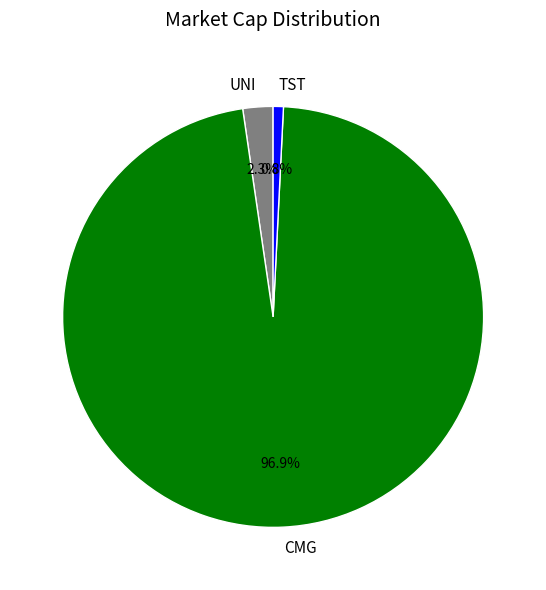

To the nearest percent, what portion does CMG represent?

97%